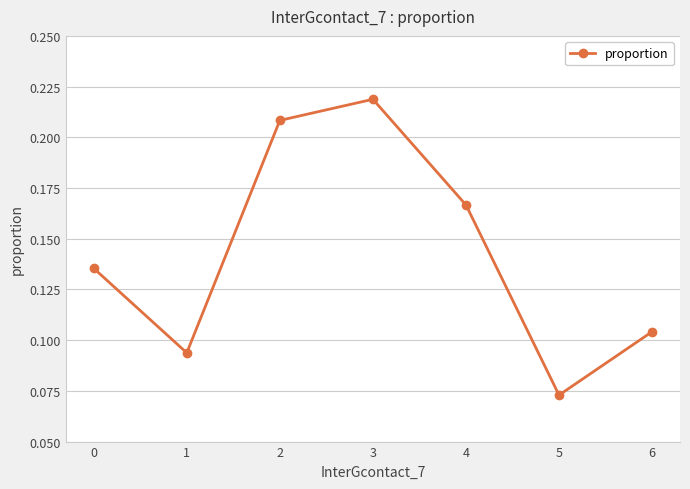

Is this an area chart (filled region under the line)?

No